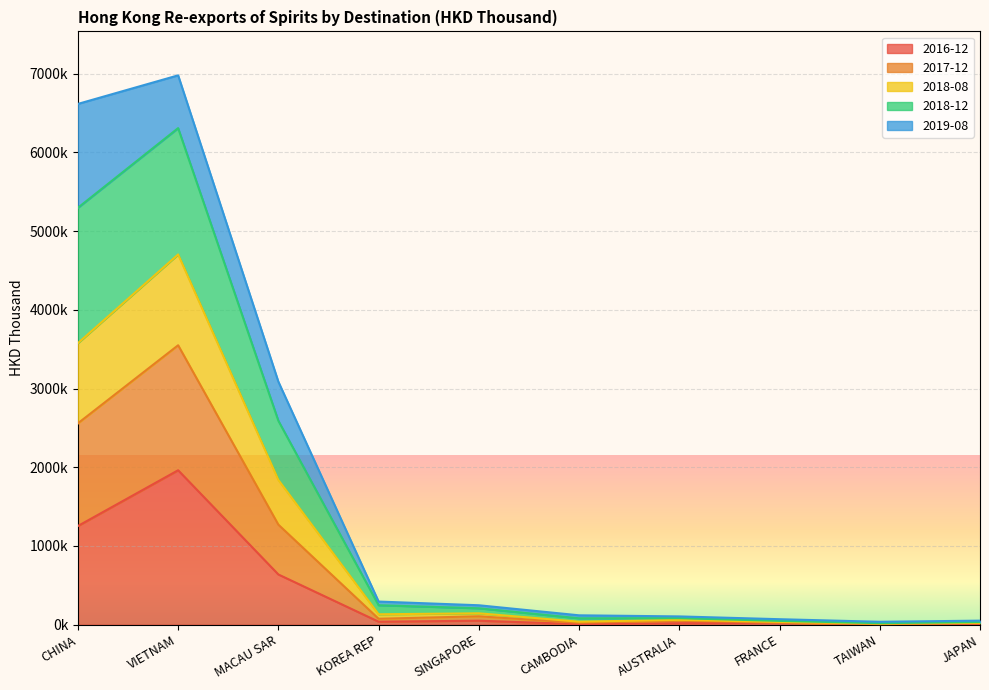

What are all the series names shown in the legend?

2016-12, 2017-12, 2018-08, 2018-12, 2019-08